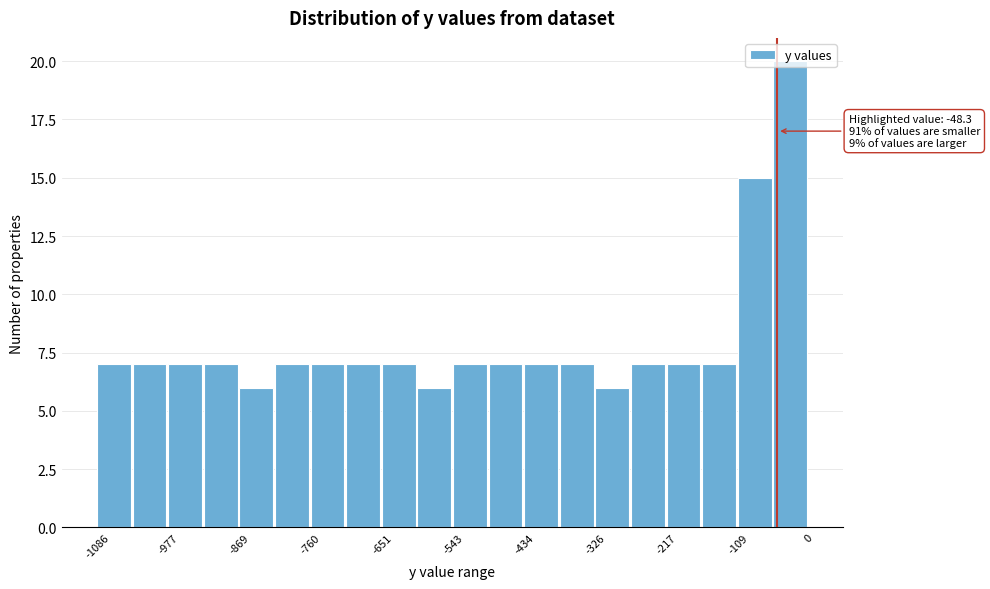

Around what value on the x-axis is the tallest bar? Give the approximate position of its centre, as read against the axis.

-20